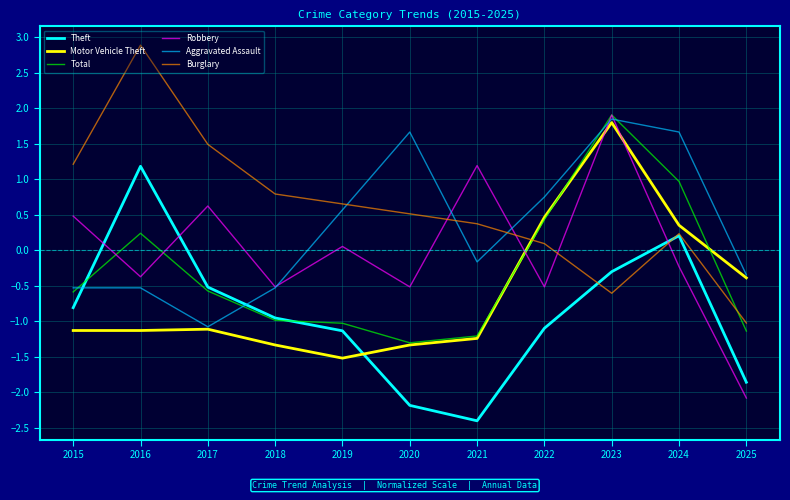

How many distinct data groups are displayed?

6